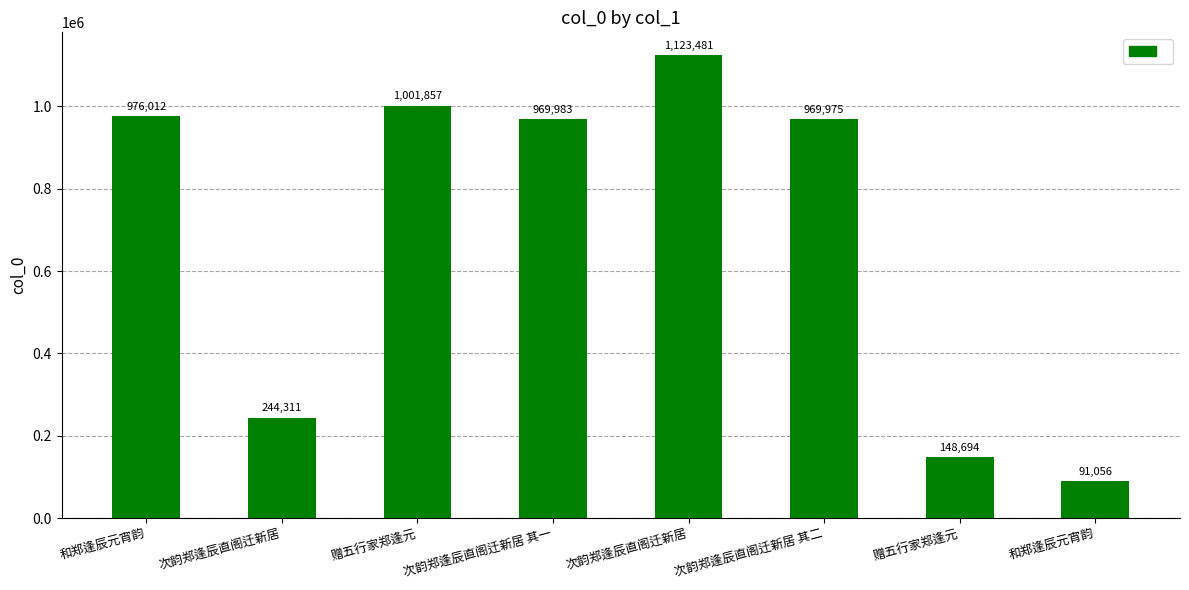

What is the sum of all values?

5525369